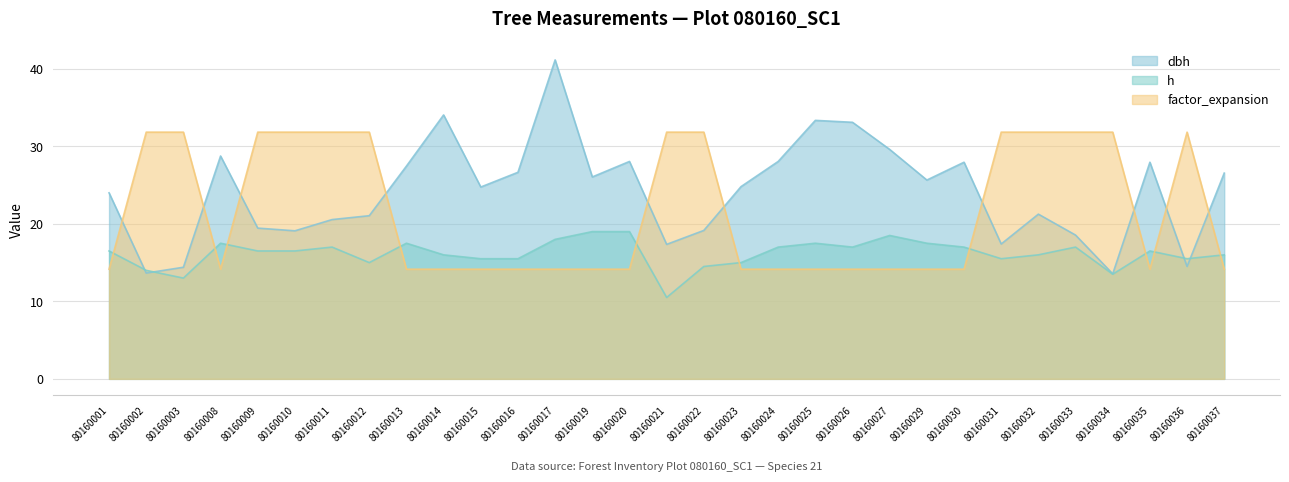

True or false: h has a value of 10.5 at 80160021.

True